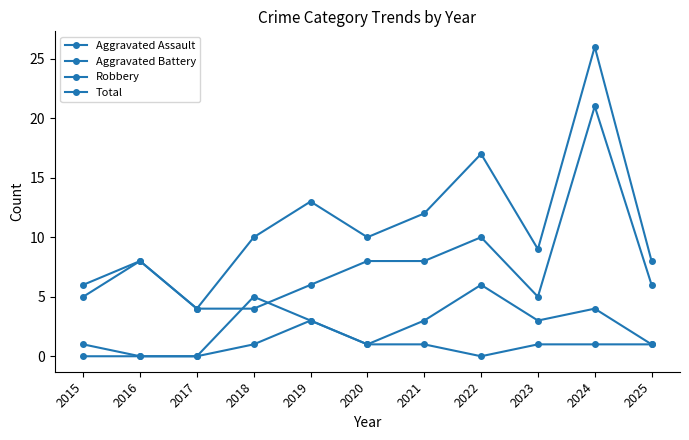

How many lines are shown in the chart?

4